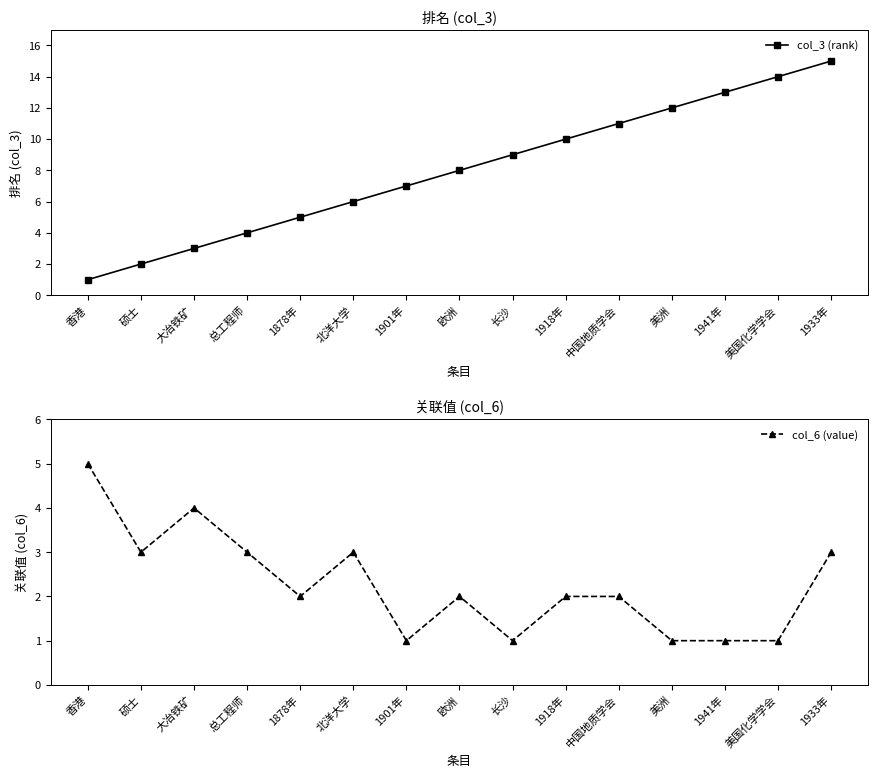

What is the difference between the maximum and minimum values in the col_6 (value) series?

4